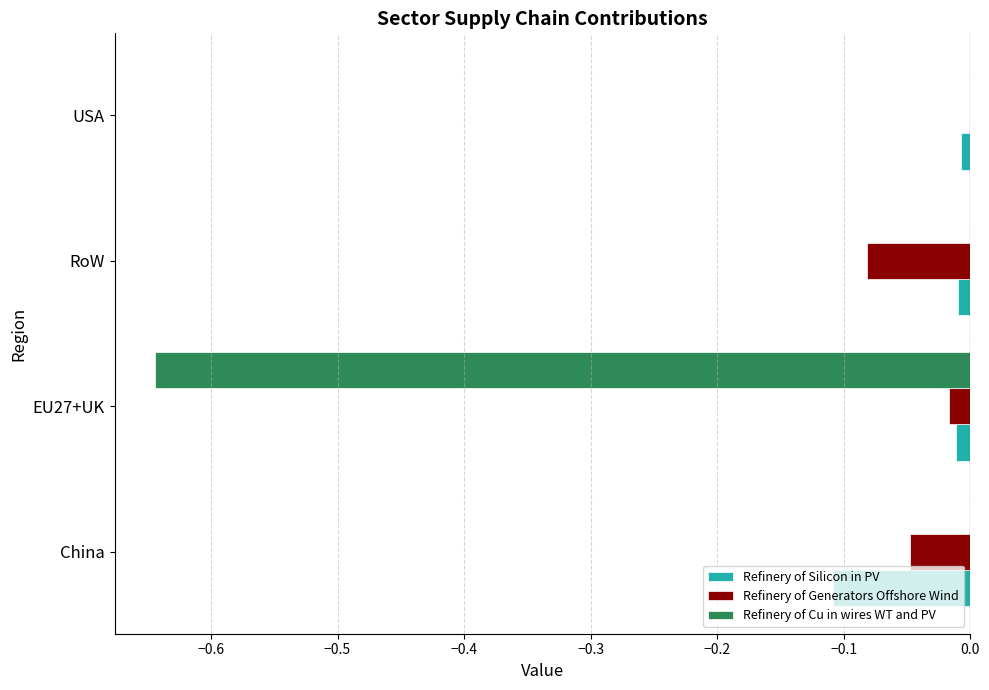

At which category is the sum across all series the highest?

USA